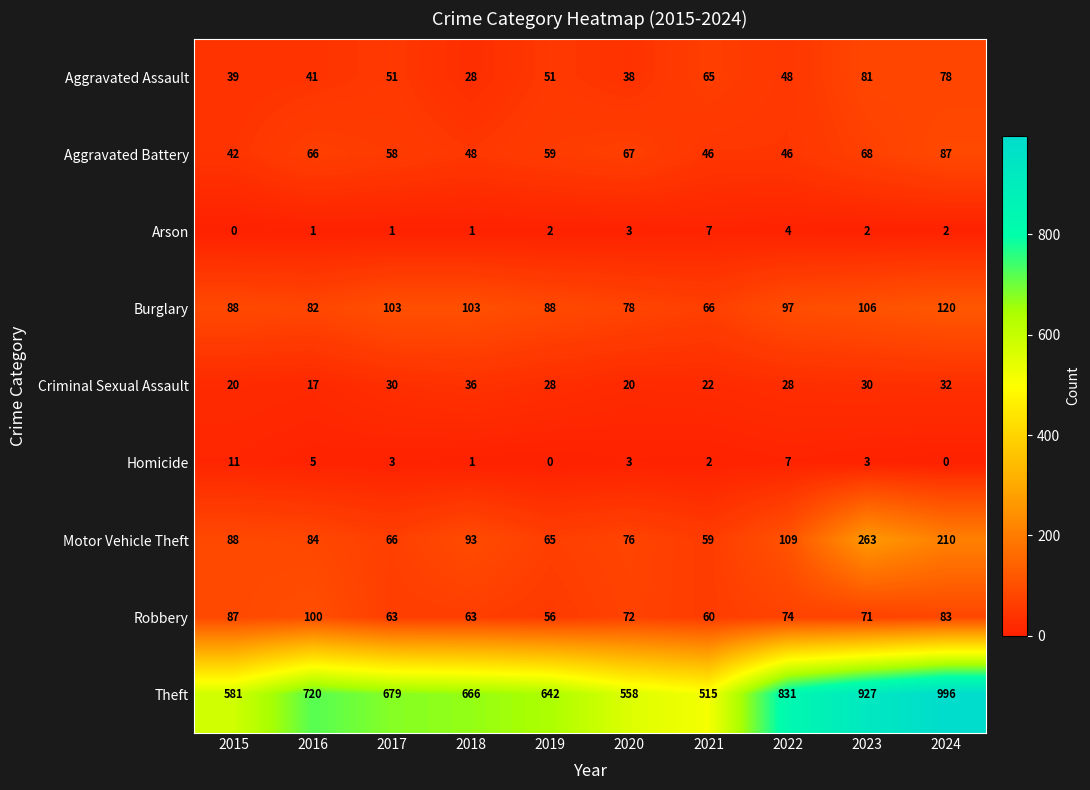

What is the total value across all series at 2024?

1608